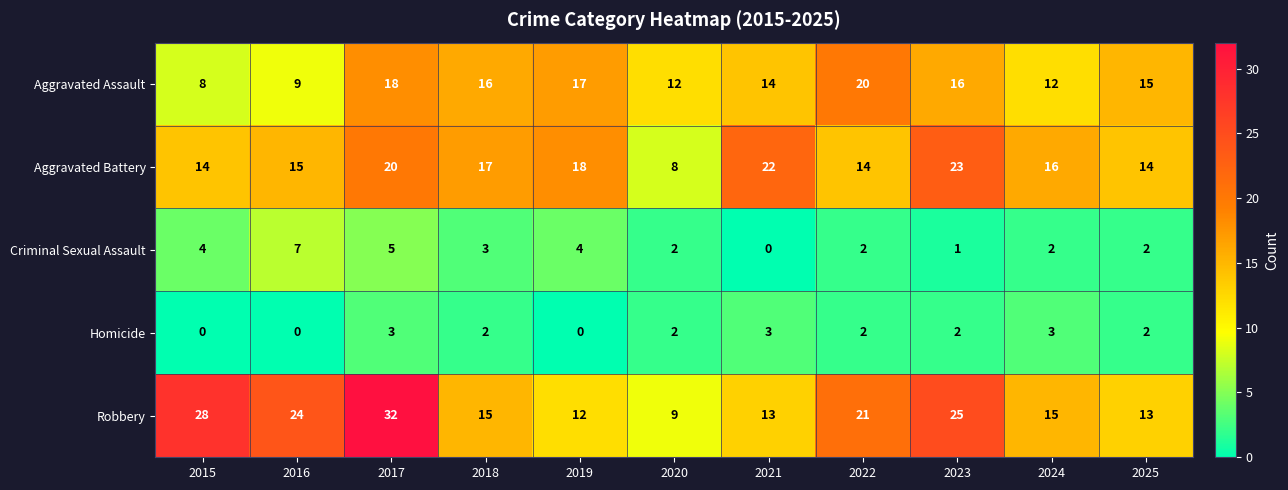

How many data points in Aggravated Assault are less than 15?

5